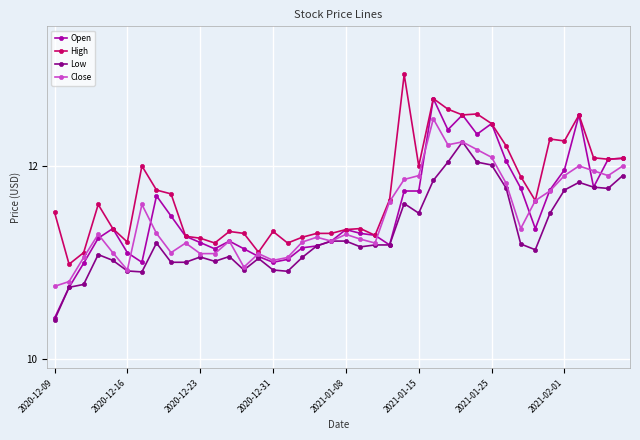

What is the value of the Open point at the 27th from the left?

12.7